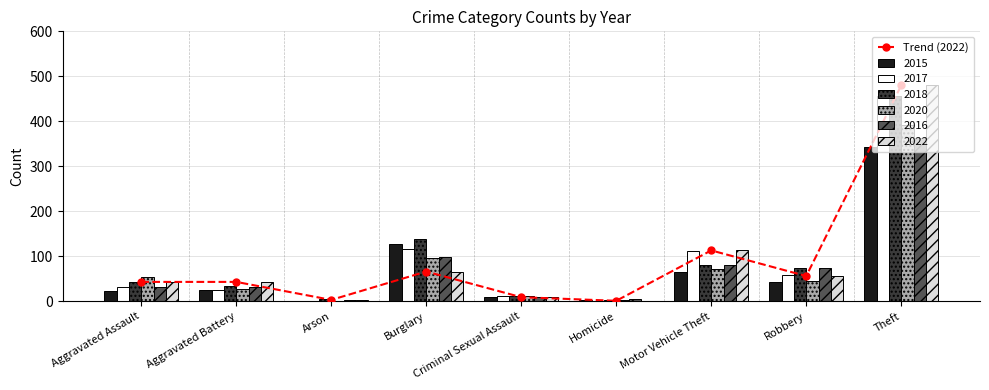

What position from the right is Motor Vehicle Theft?

3